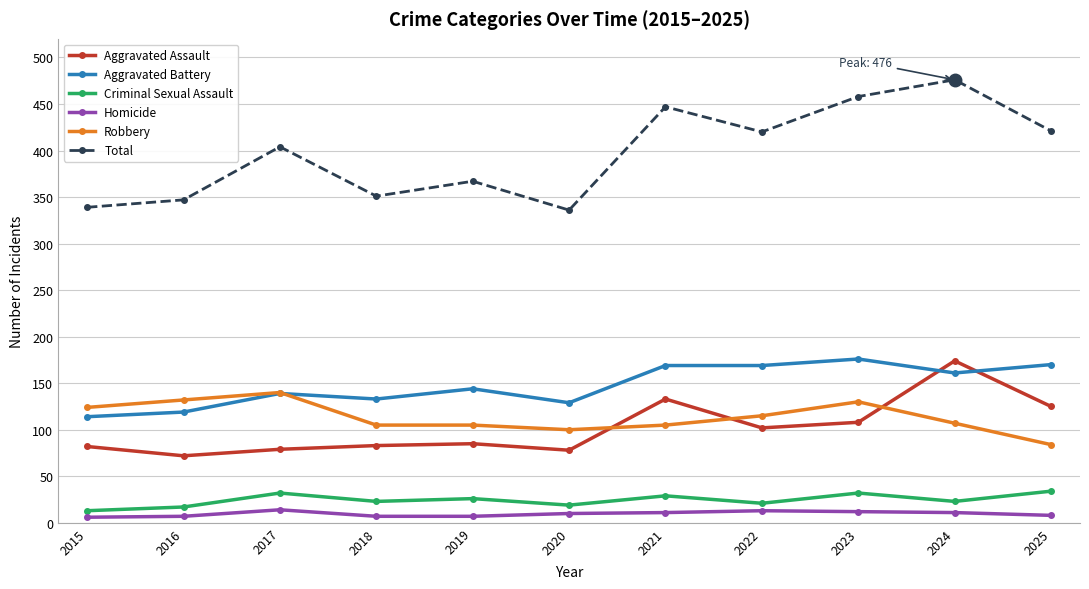

What is the total value across all series at 2023?

916